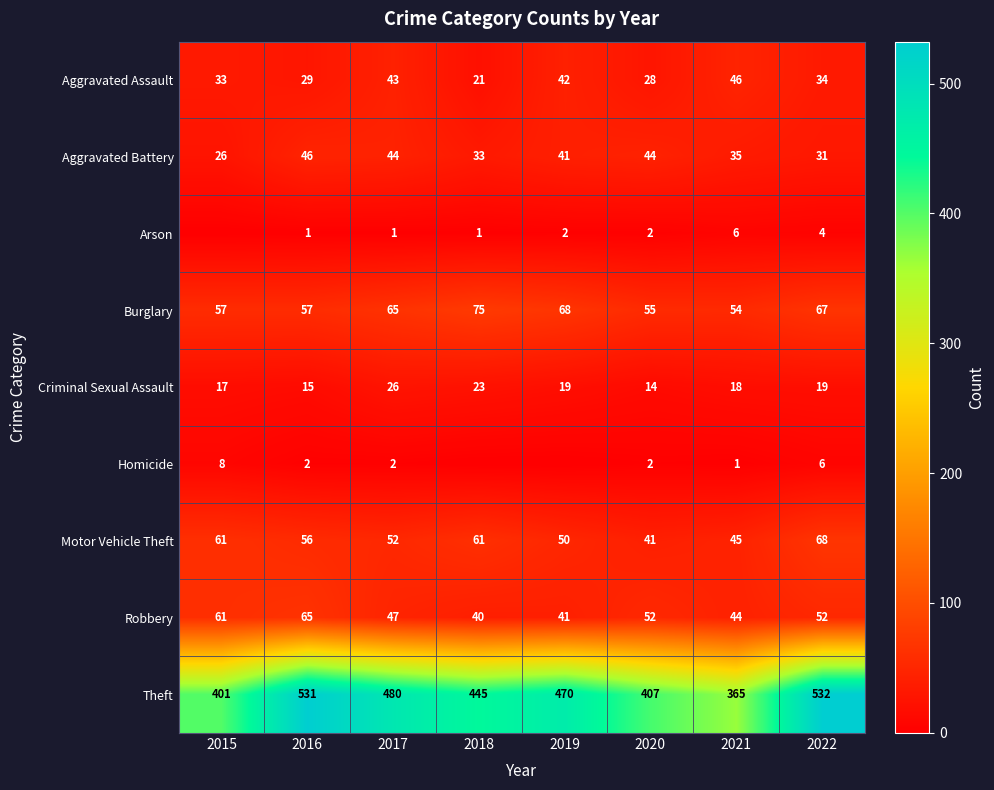

The Aggravated Battery series shows 21 at 2017. True or false?

False